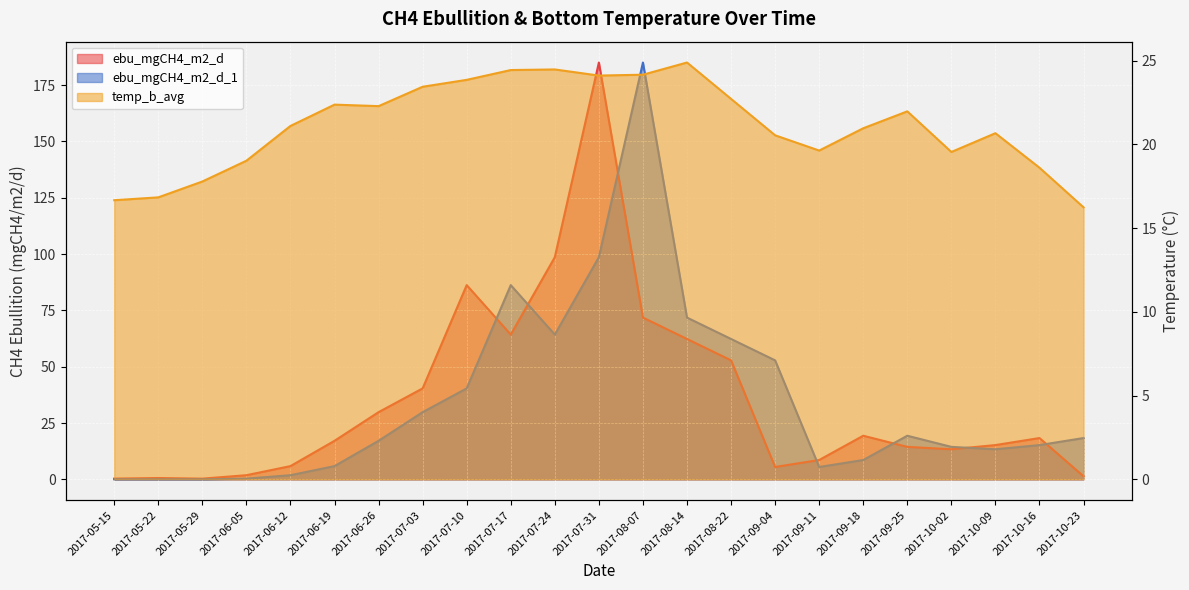

Which category has the lowest value in the ebu_mgCH4_m2_d series?

2017-05-29